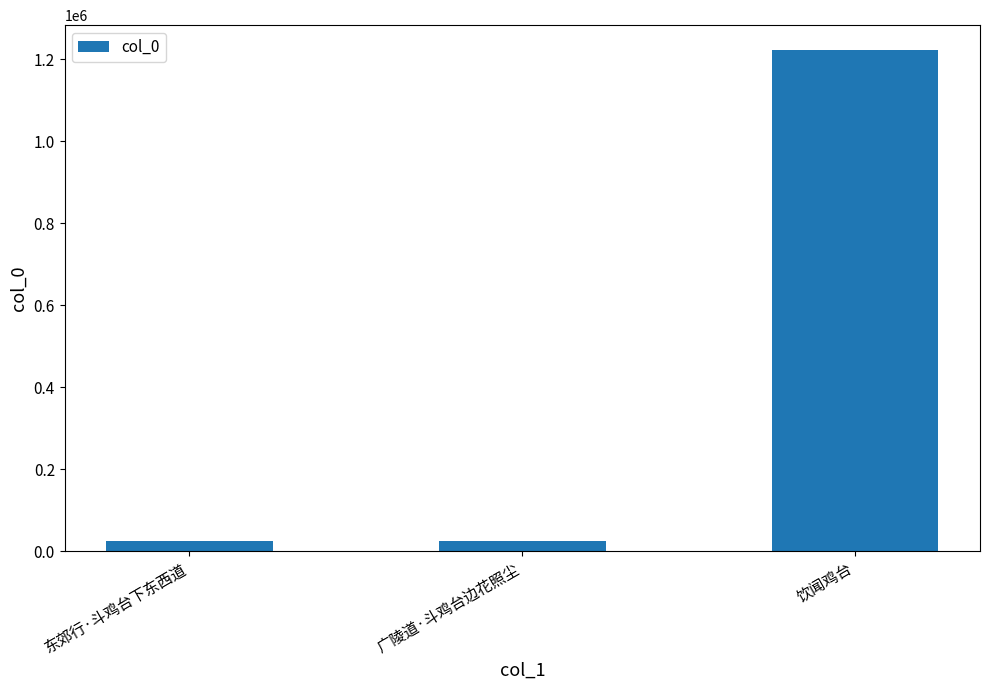

How many bars are there in total?

3